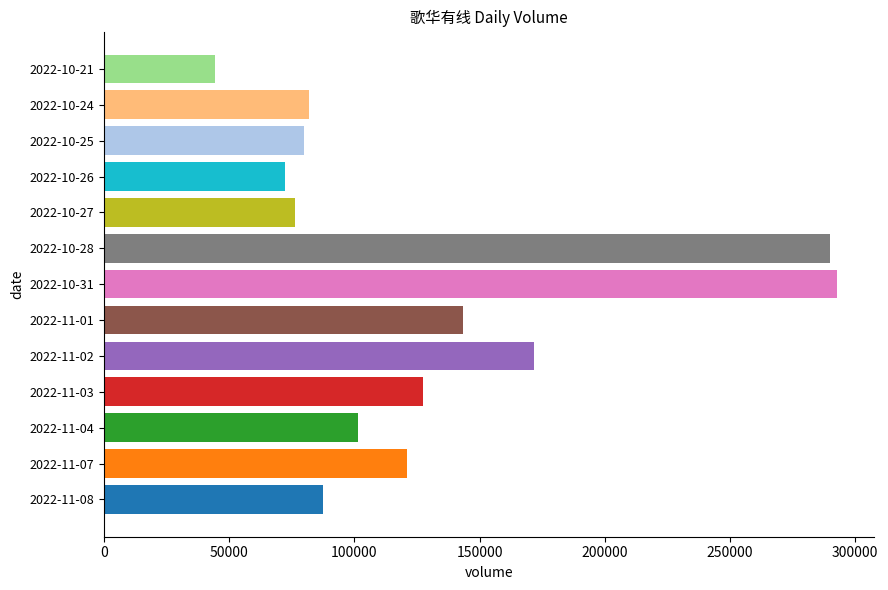

Are the bars horizontal?

Yes